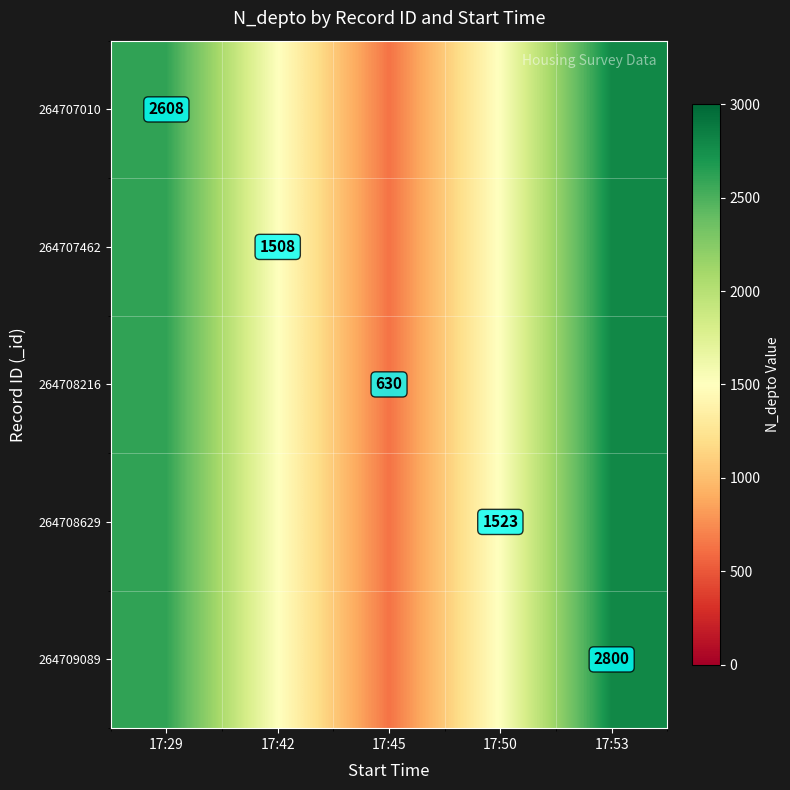

The 264709089 series shows 4301 at 17:53. True or false?

False